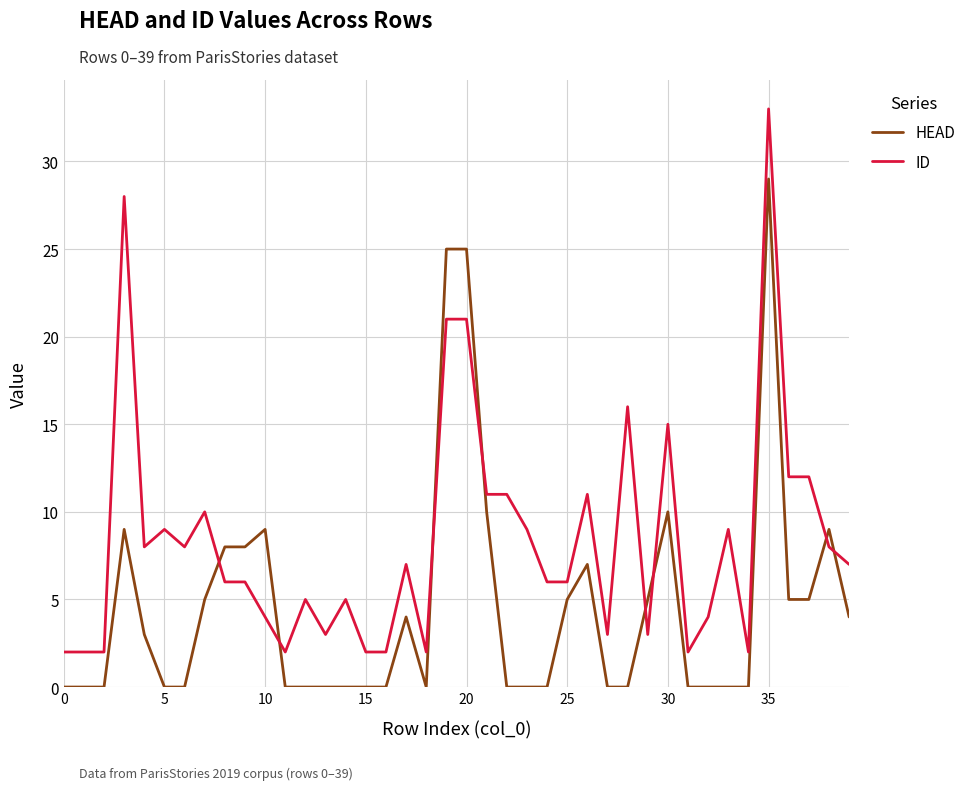

List the series in order of their peak value, lowest first.

HEAD, ID